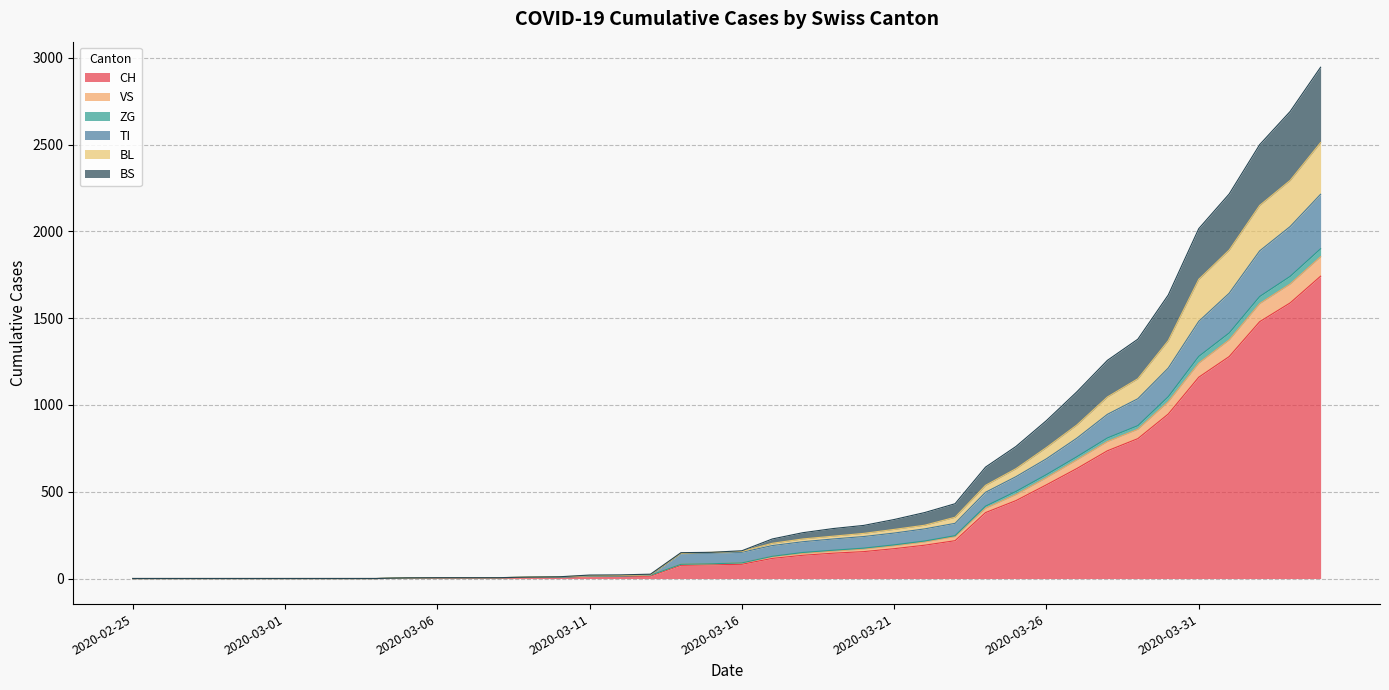

What is the highest value of the CH series?

1742